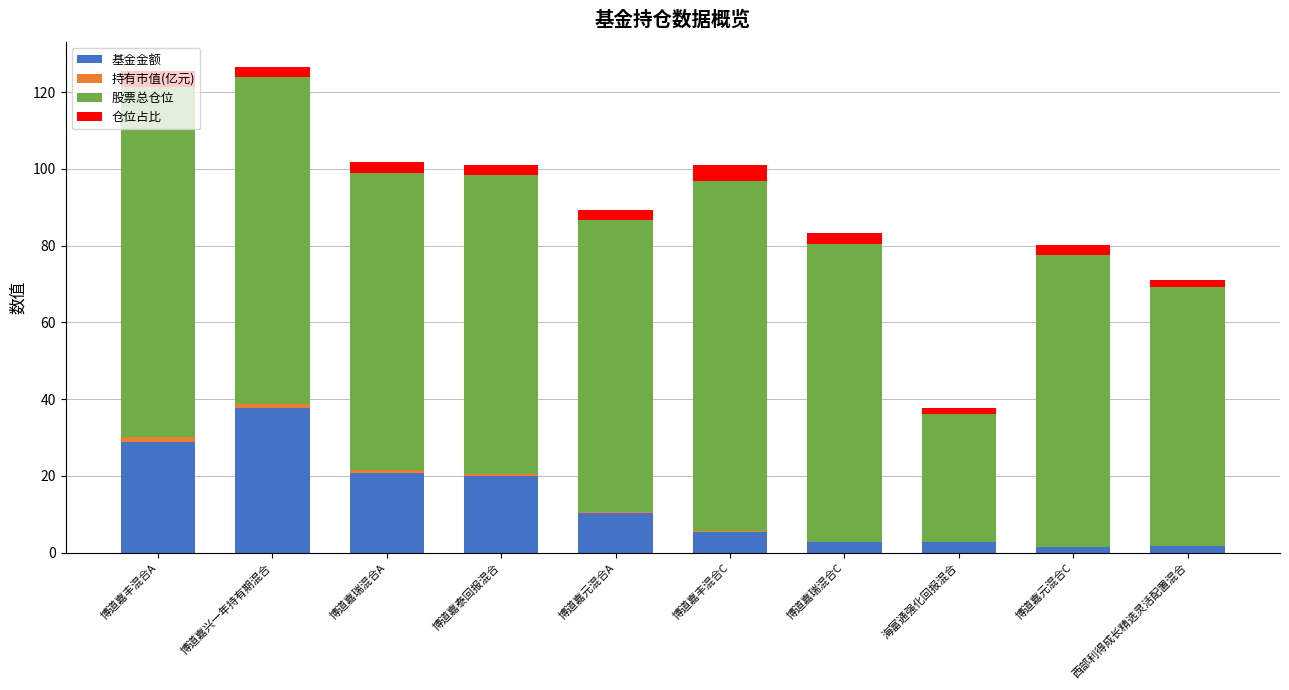

True or false: 基金金额 has a value of 37.8 at 博道嘉兴一年持有期混合.

True